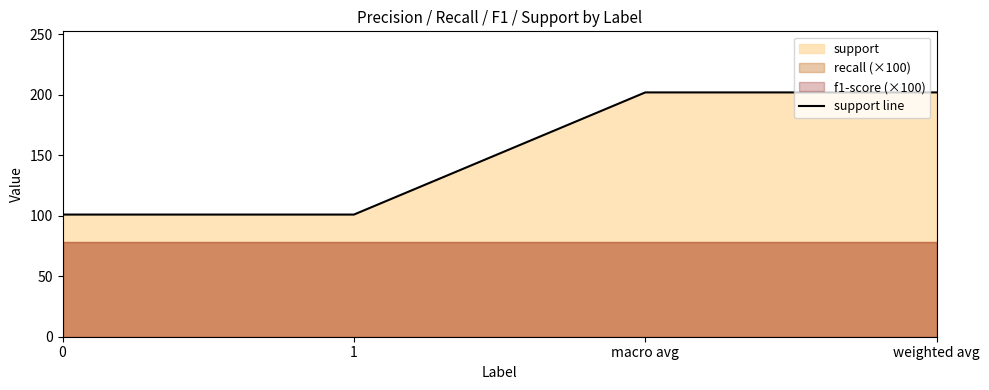

What is the value of the 1st point from the left?

101